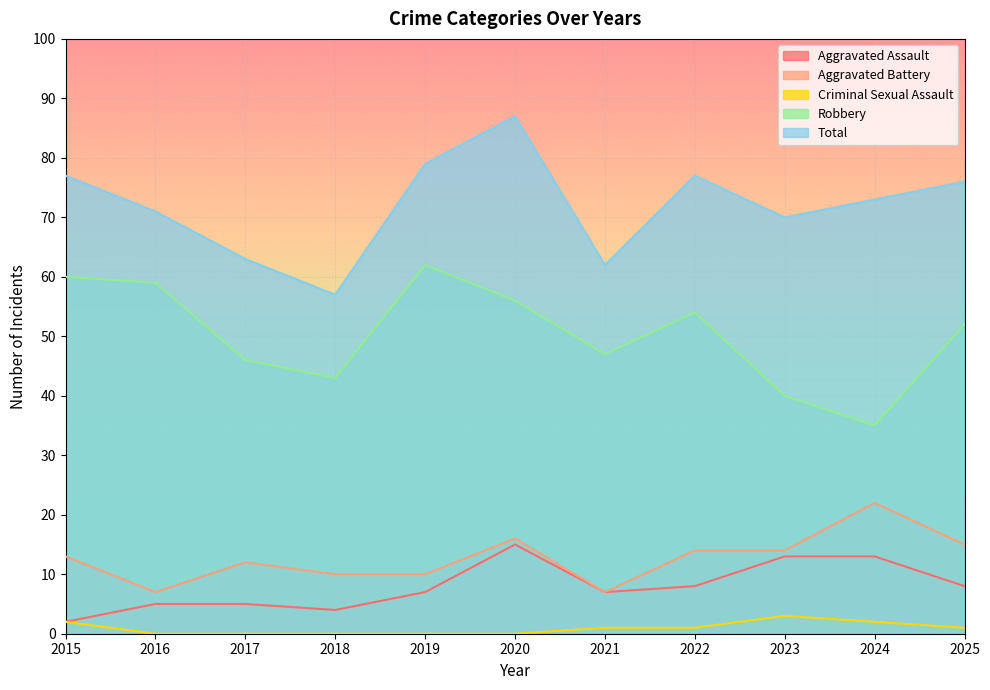

Which category has the highest value in the Aggravated Battery series?

2024